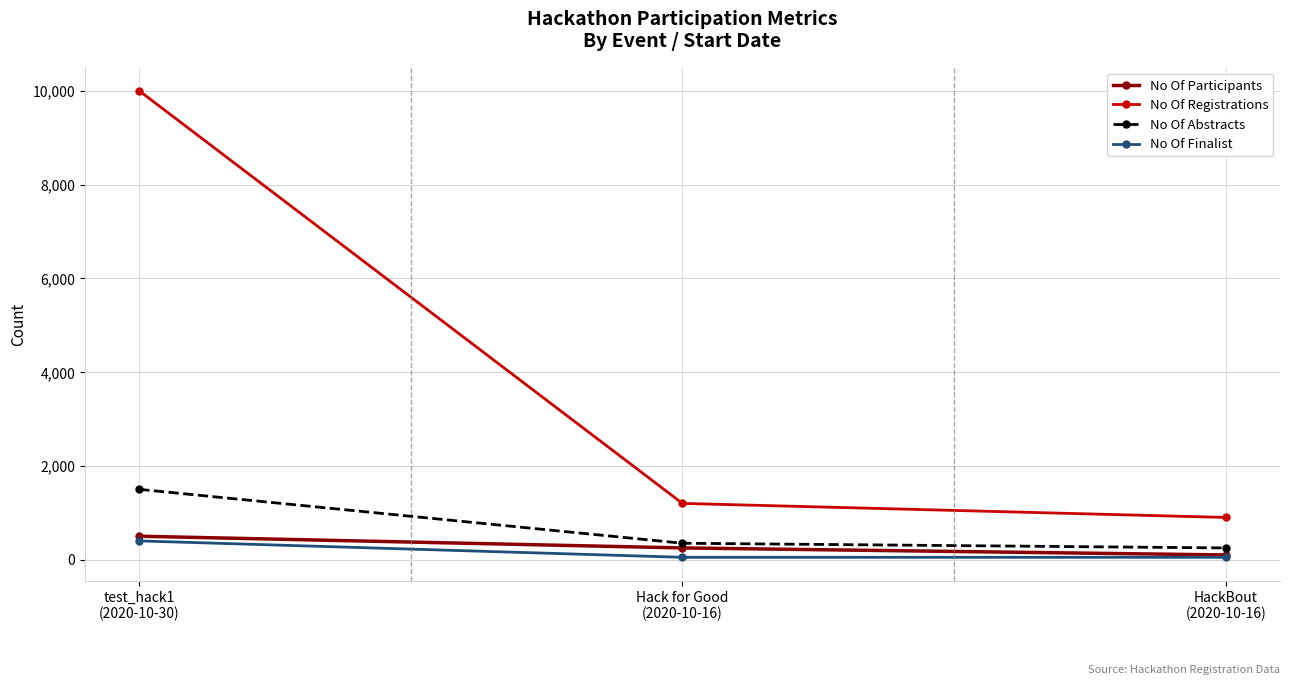

Where does the No Of Abstracts series first go above 350?

test_hack1
(2020-10-30)